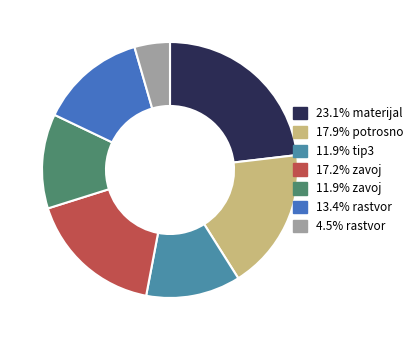

Is 17.2% zavoj the majority of the pie?

No